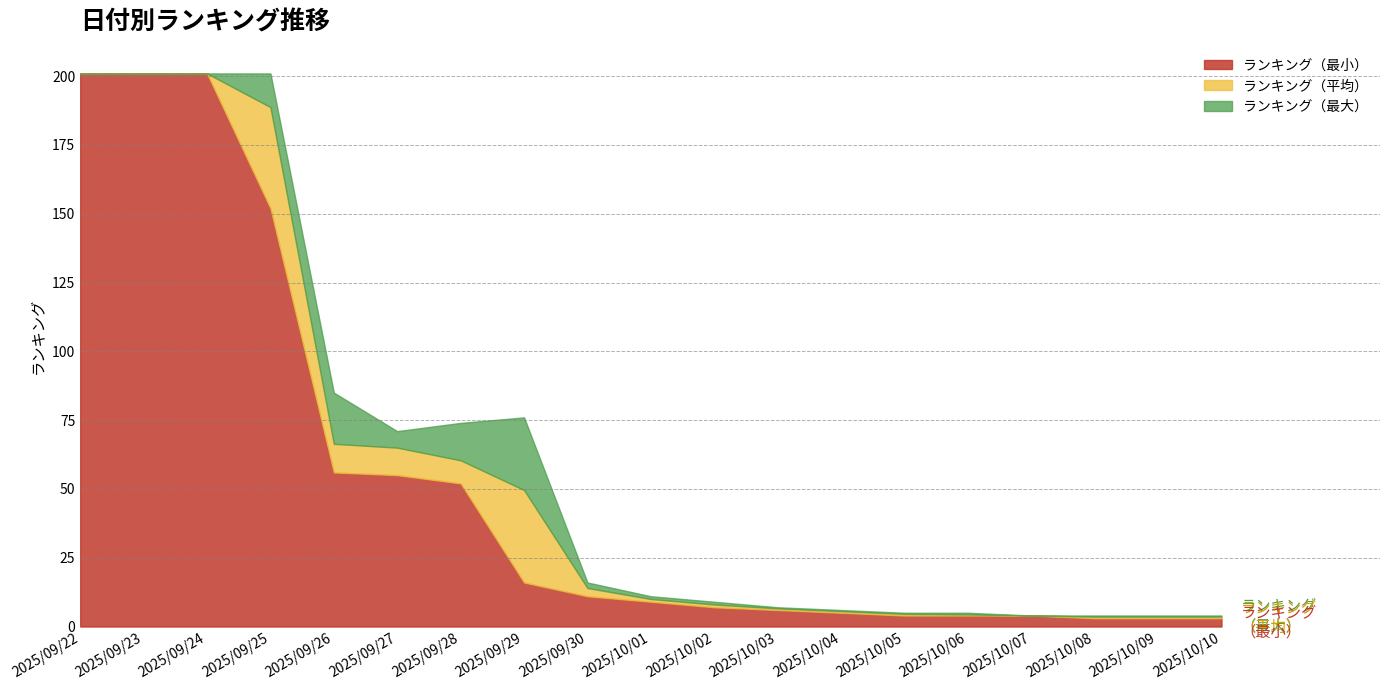

What is the average value of the ランキング（最小） series?

52.3